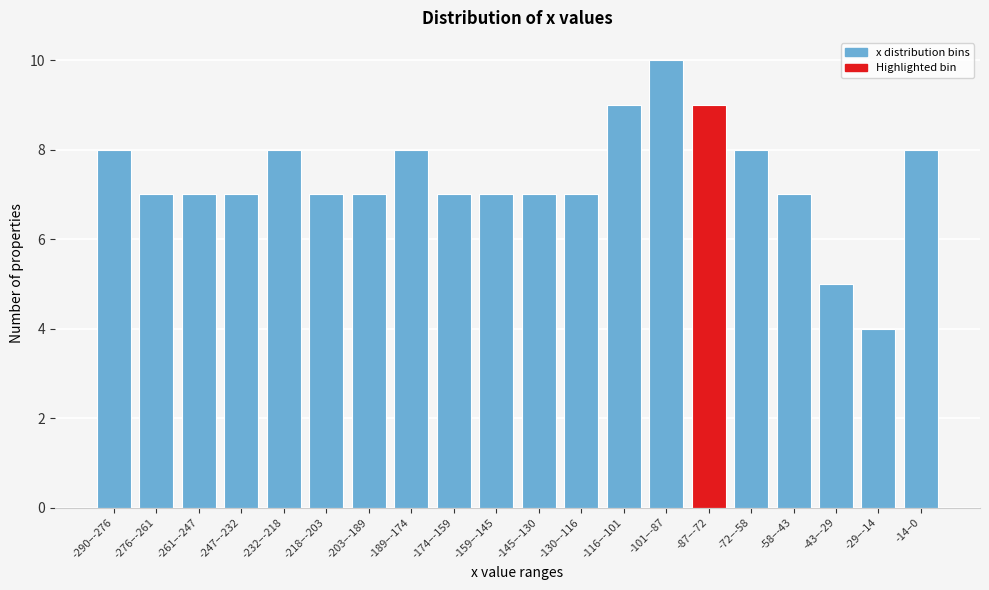

Reading left to right, transcribe all the data shown in this chart.

-290–-276=8	-276–-261=7	-261–-247=7	-247–-232=7	-232–-218=8	-218–-203=7	-203–-189=7	-189–-174=8	-174–-159=7	-159–-145=7	-145–-130=7	-130–-116=7	-116–-101=9	-101–-87=10	-87–-72=9	-72–-58=8	-58–-43=7	-43–-29=5	-29–-14=4	-14–0=8